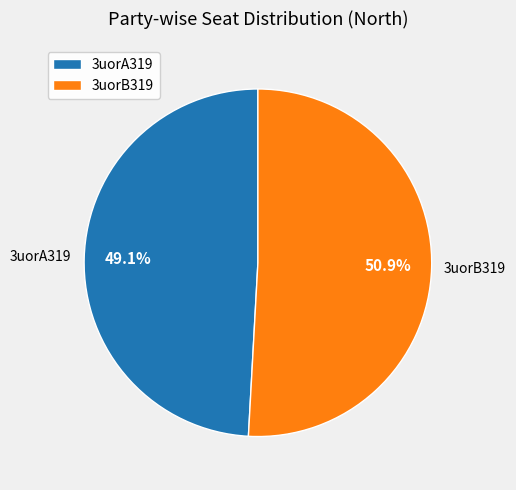

Rank the categories by value from lowest to highest.

3uorA319, 3uorB319